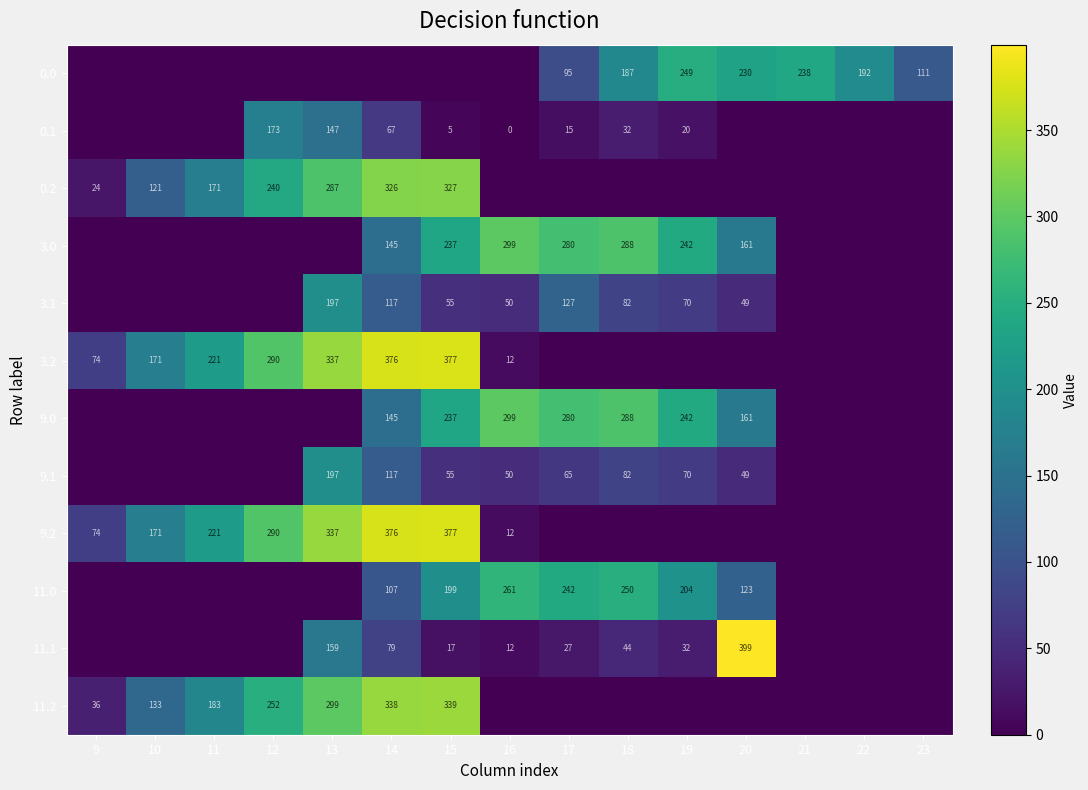

What is the difference between the 3.1 values at 20 and 14?

68